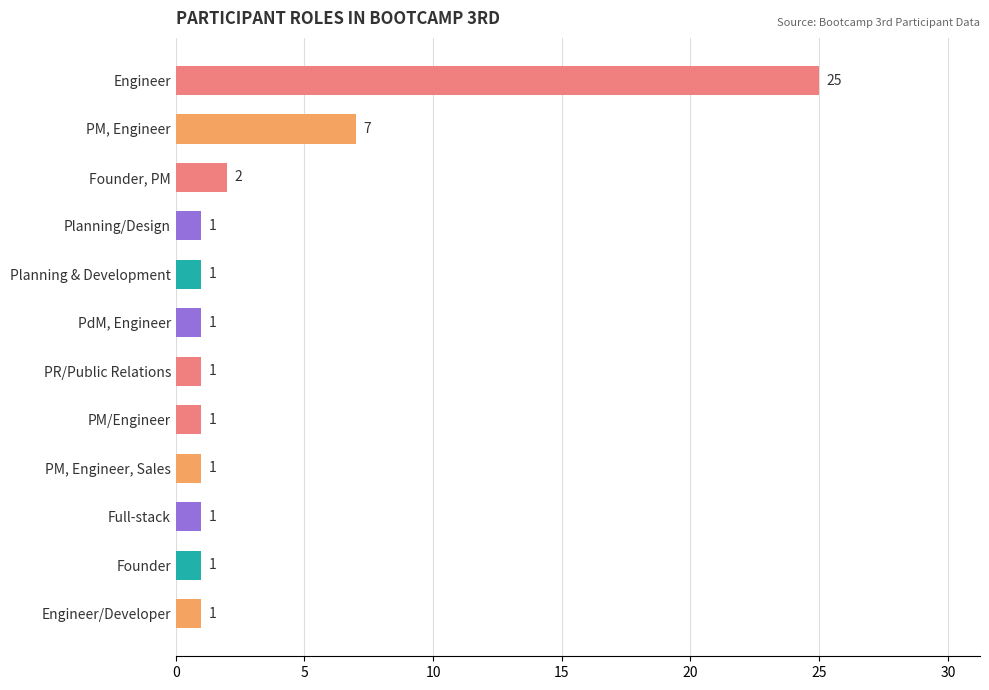

What is the ratio of the value at PM, Engineer, Sales to the value at Full-stack?

1.0